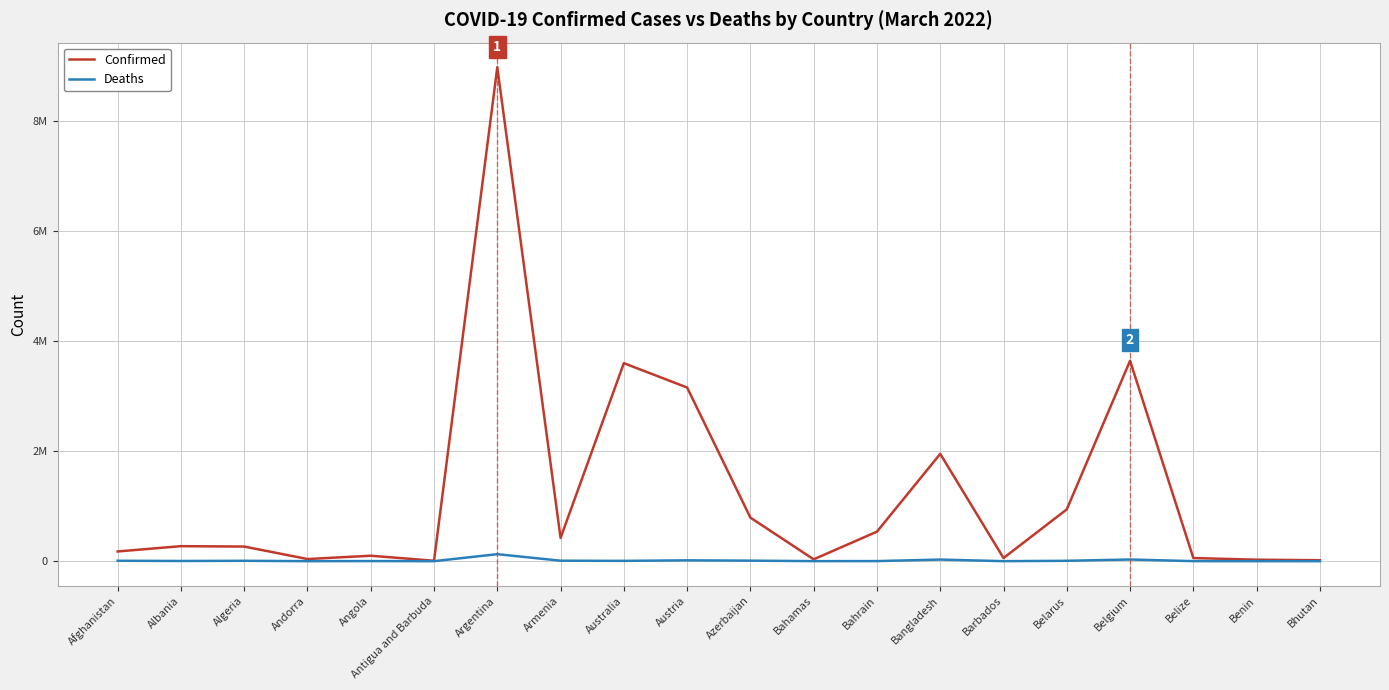

Does the chart display data point markers on the line(s)?

No